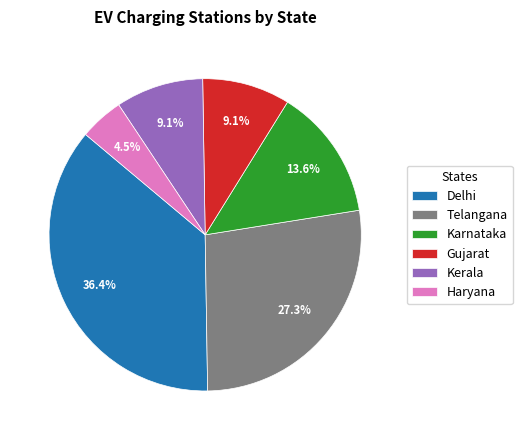

How many slices are in this pie chart?

6